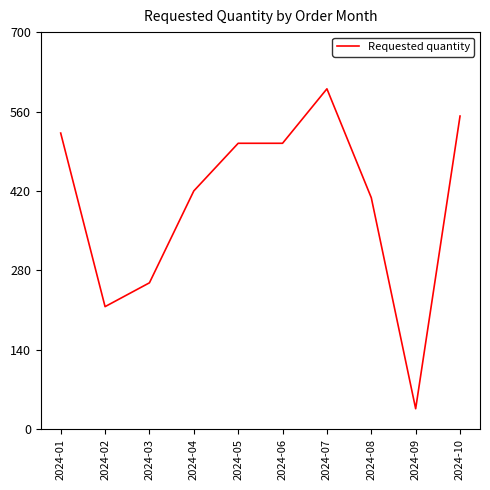

Is it true that the value at 2024-06 is 868?

False